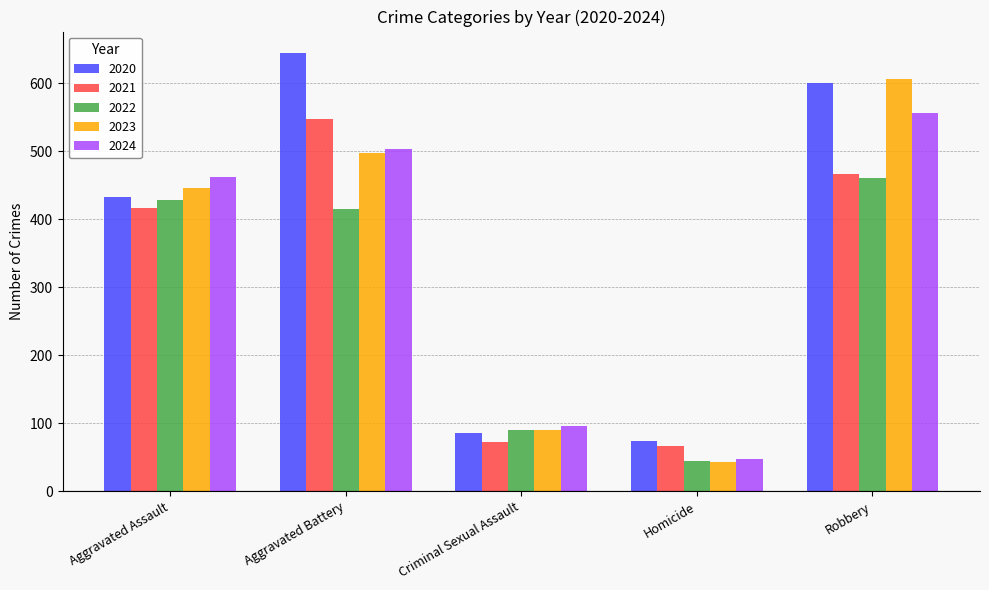

Count the number of data series in this chart.

5